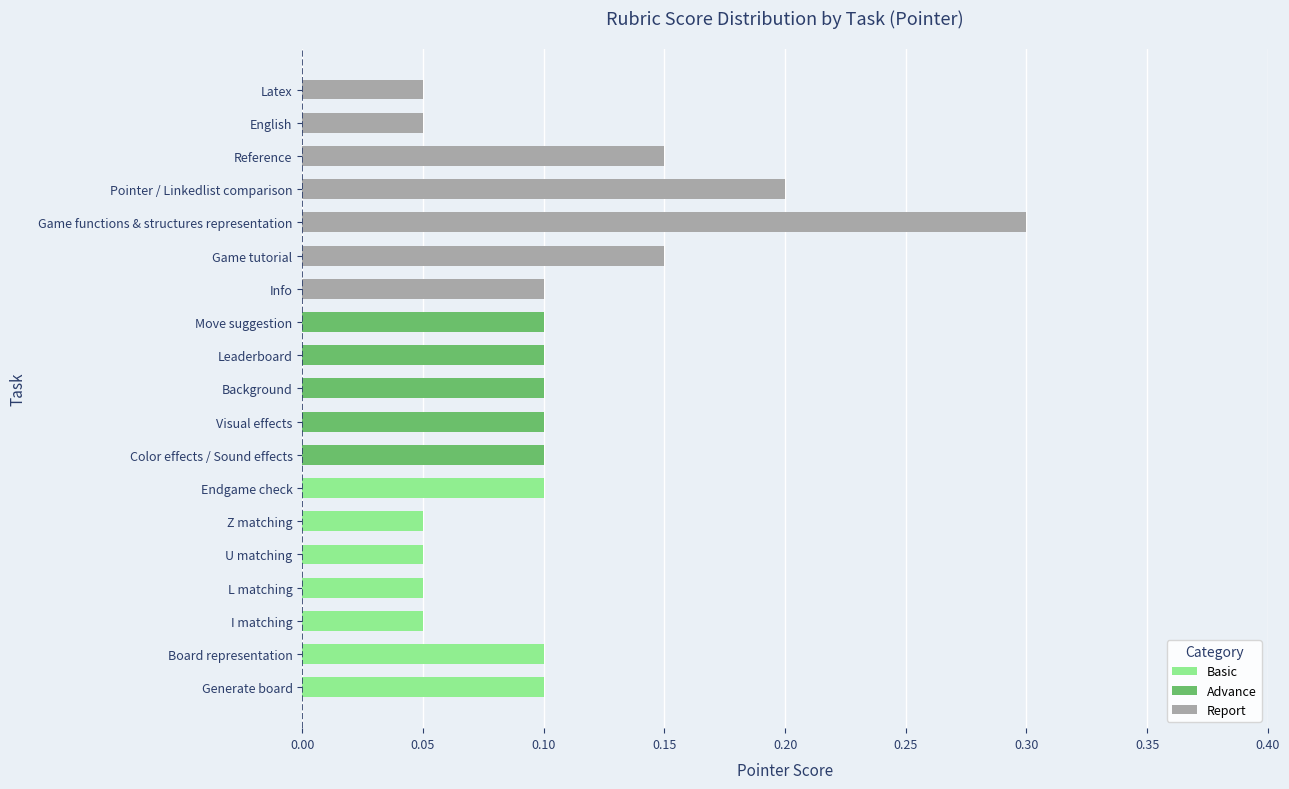

Rank the categories by value from lowest to highest.

I matching, L matching, U matching, Z matching, English, Latex, Generate board, Board representation, Endgame check, Color effects / Sound effects, Visual effects, Background, Leaderboard, Move suggestion, Info, Game tutorial, Reference, Pointer / Linkedlist comparison, Game functions & structures representation